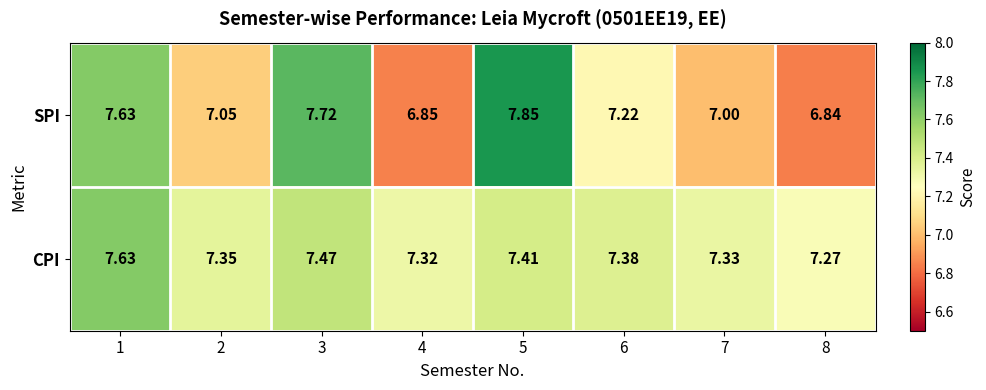

Rank the series at 6 from lowest to highest value.

SPI, CPI